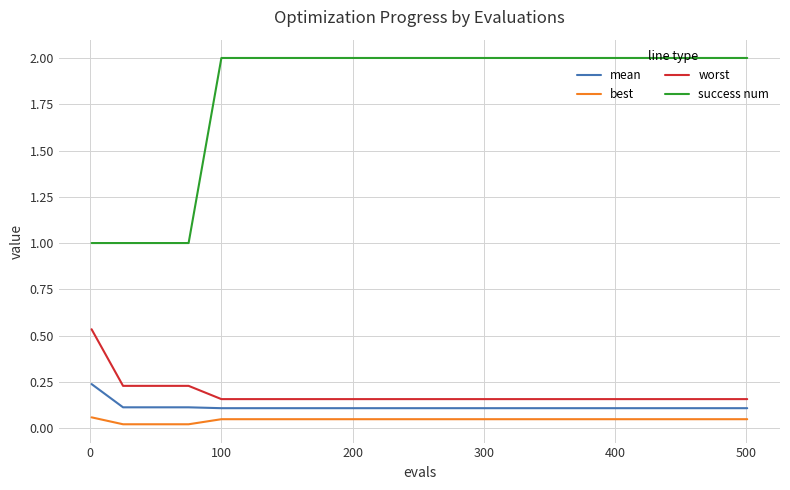

Which series has the largest range (max minus min)?

success num